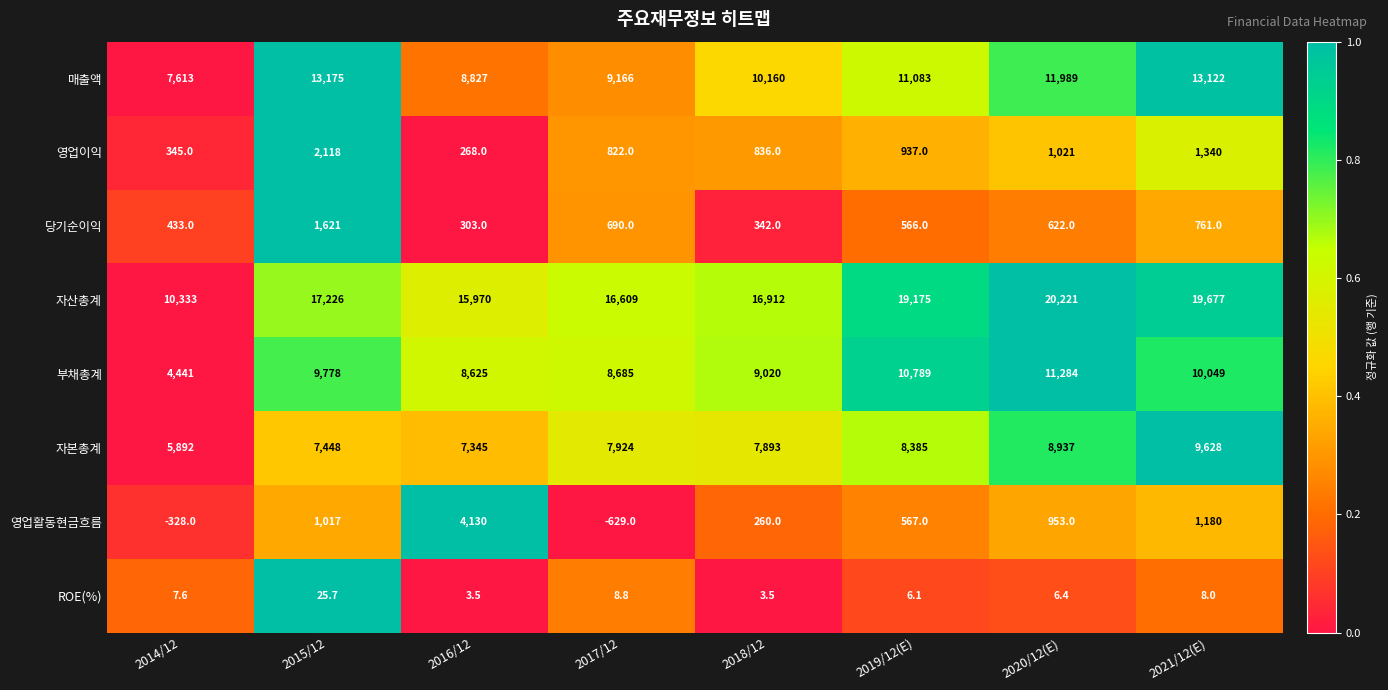

Read the ROE(%) value at 2020/12(E).

6.4